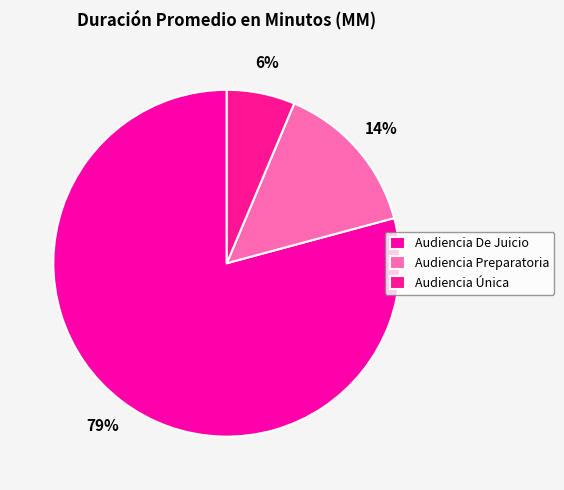

To the nearest percent, what is the combined percentage of Audiencia Preparatoria and Audiencia Única?

21%